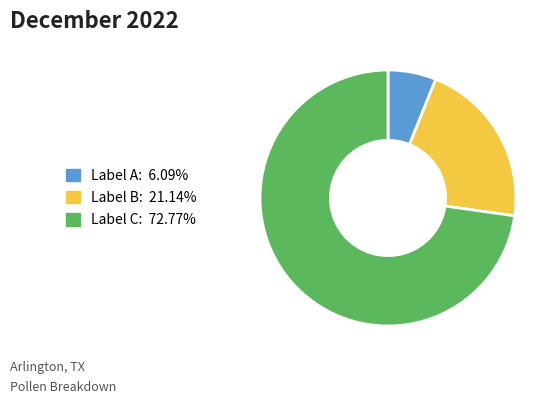

Is there a majority slice in this chart?

Yes